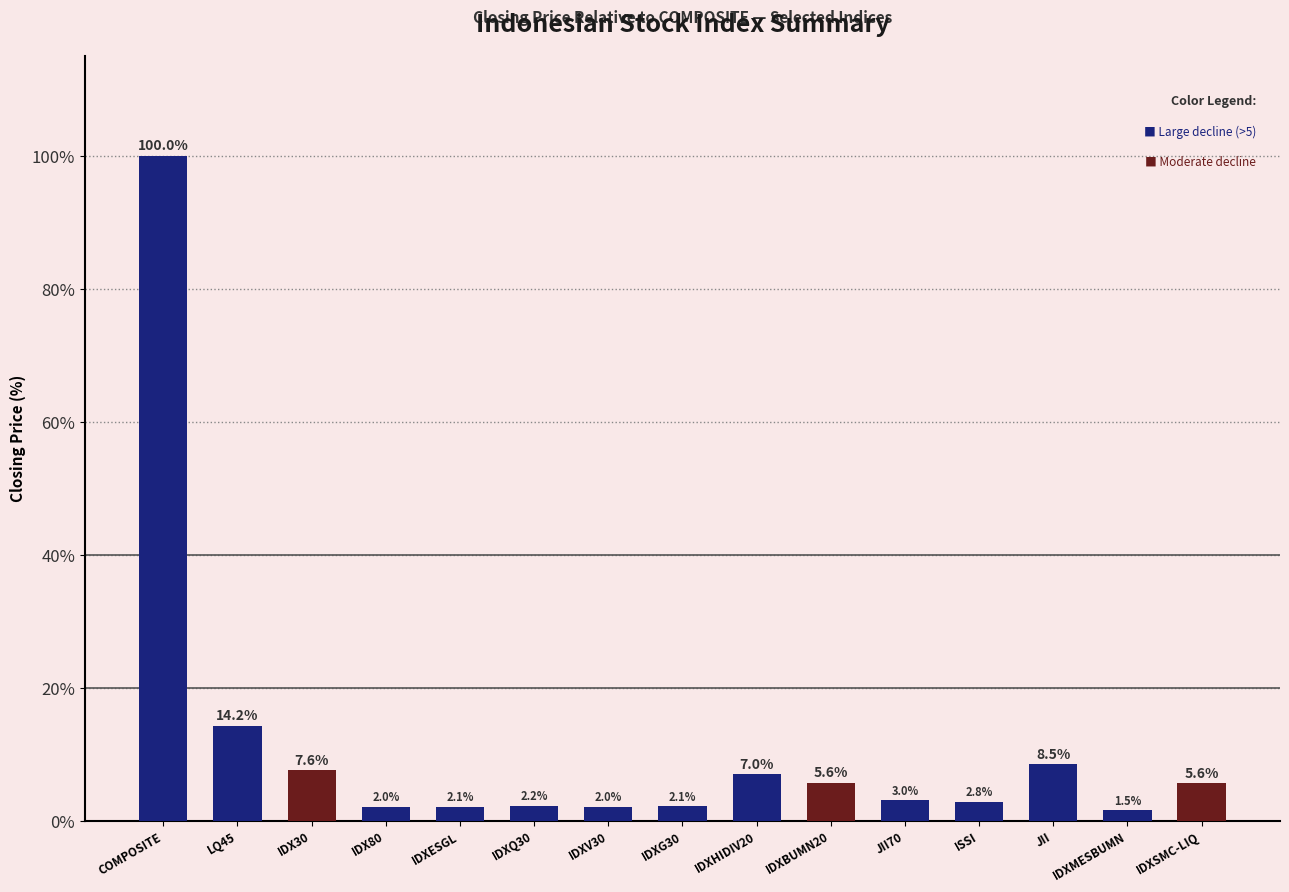

What is the label of the 6th bar from the right?

IDXBUMN20